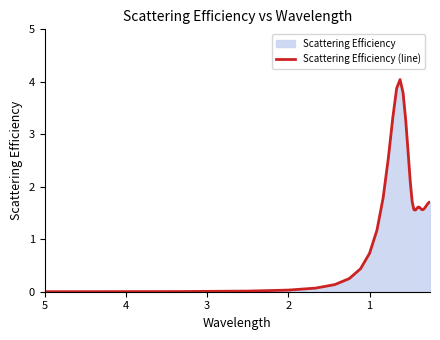

What is the difference between the second highest and minimum values?

3.9